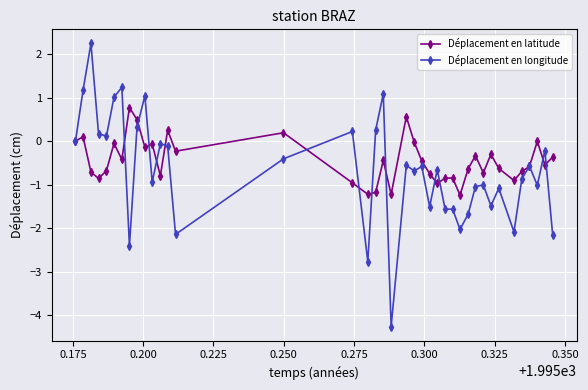

What is the value of the Déplacement en latitude point at the 23rd from the left?

-0.5